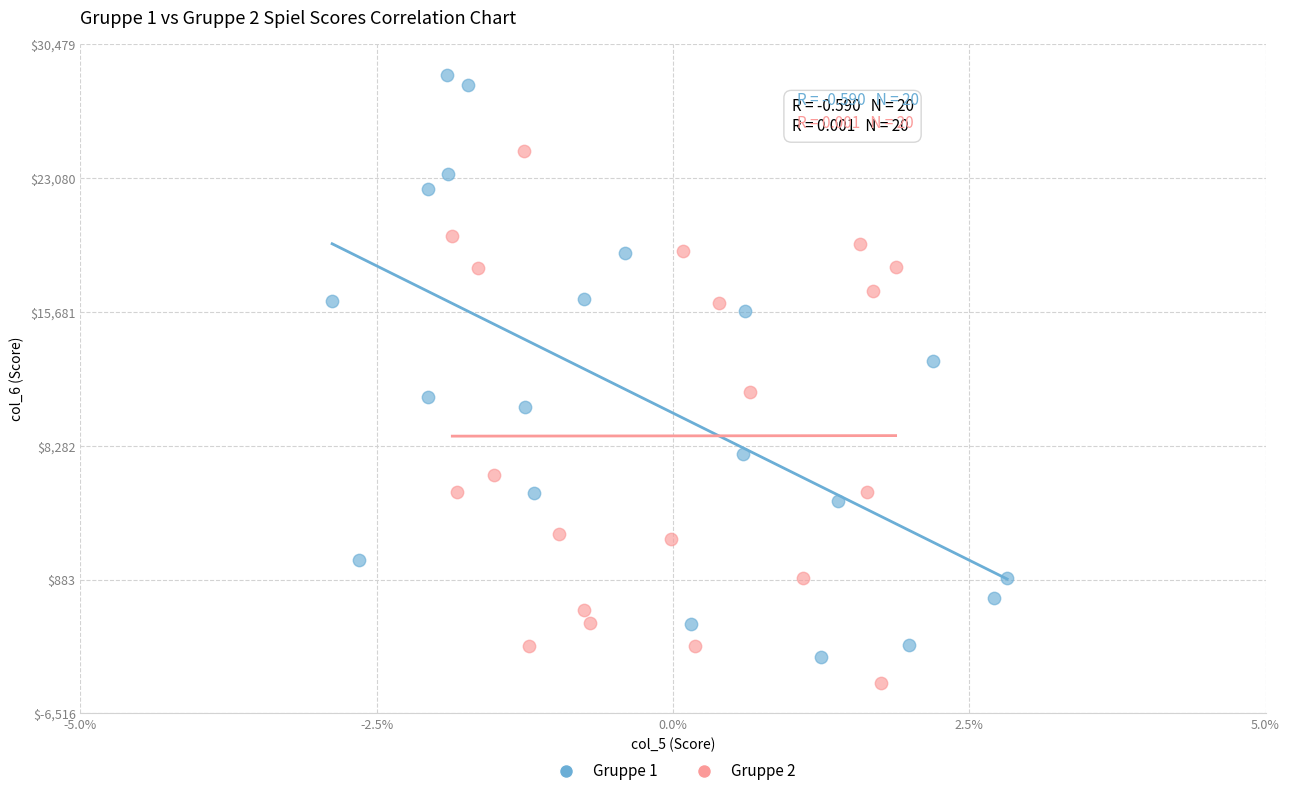

Which series has the largest Y range (max minus min)?

Gruppe 1